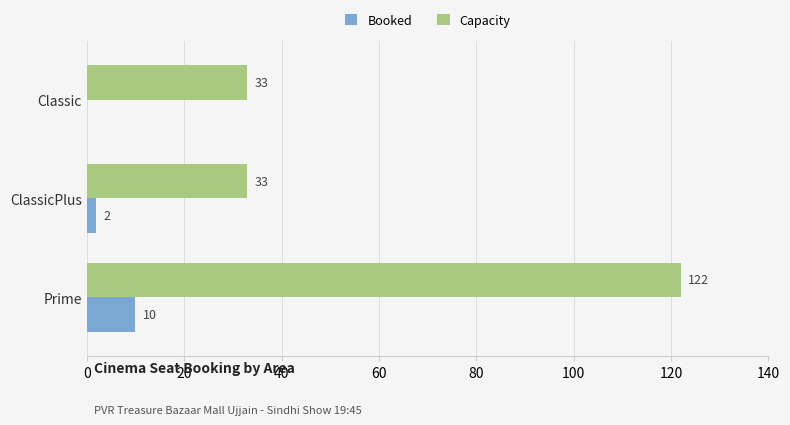

What is the sum of all Booked values?

12